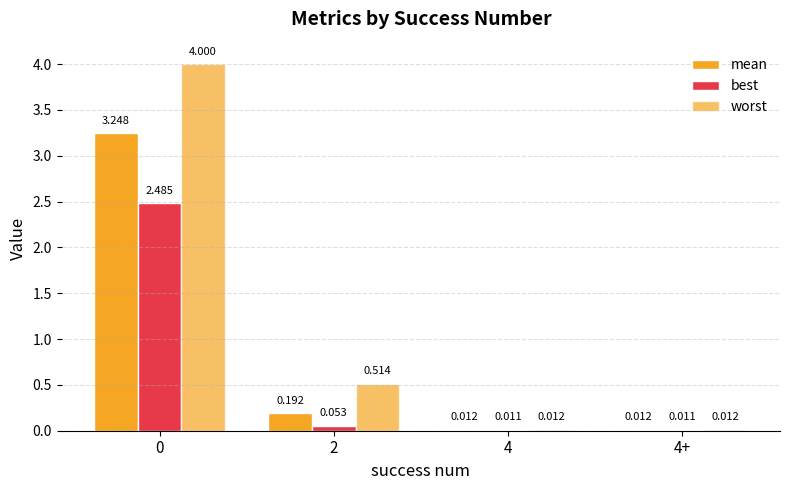

List the series in order of their peak value, highest first.

worst, mean, best